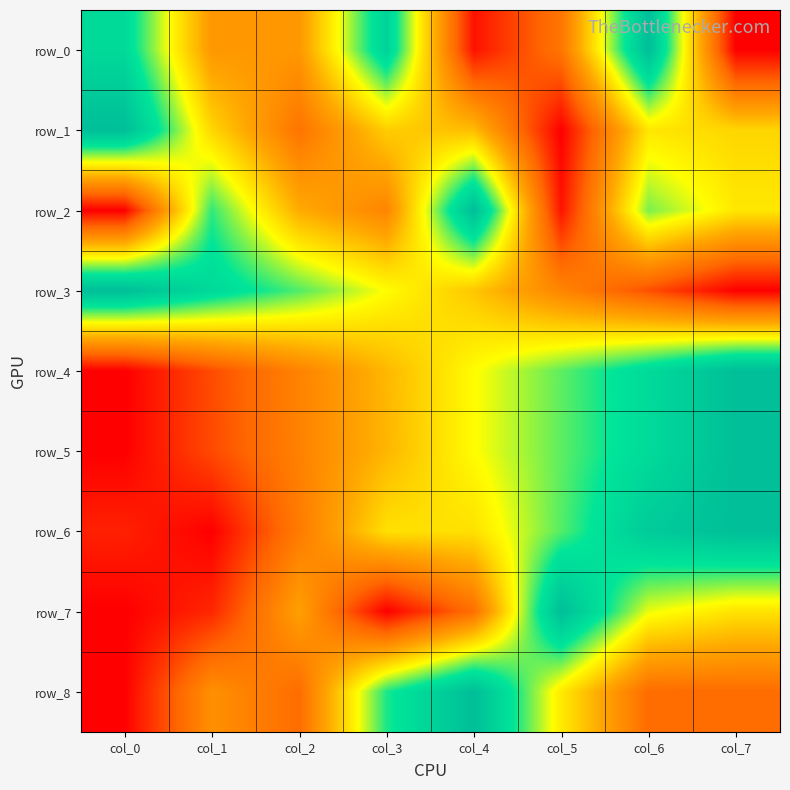

The row_0 series shows 1.0 at col_6. True or false?

True